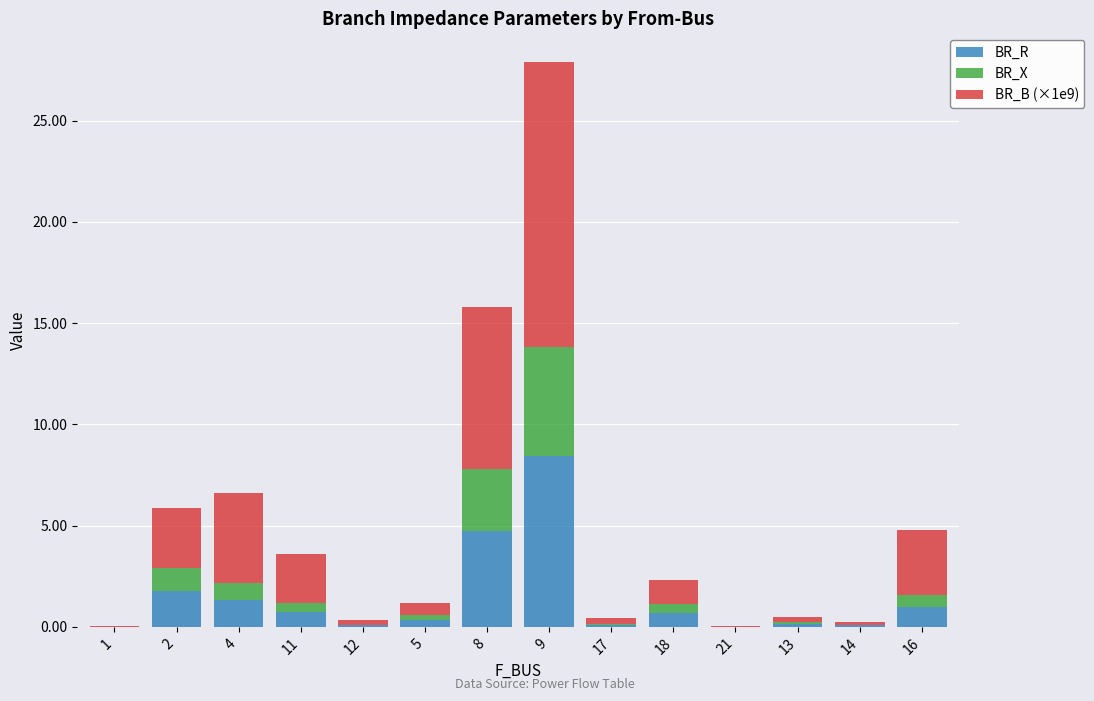

What are all the series names shown in the legend?

BR_R, BR_X, BR_B (×1e9)